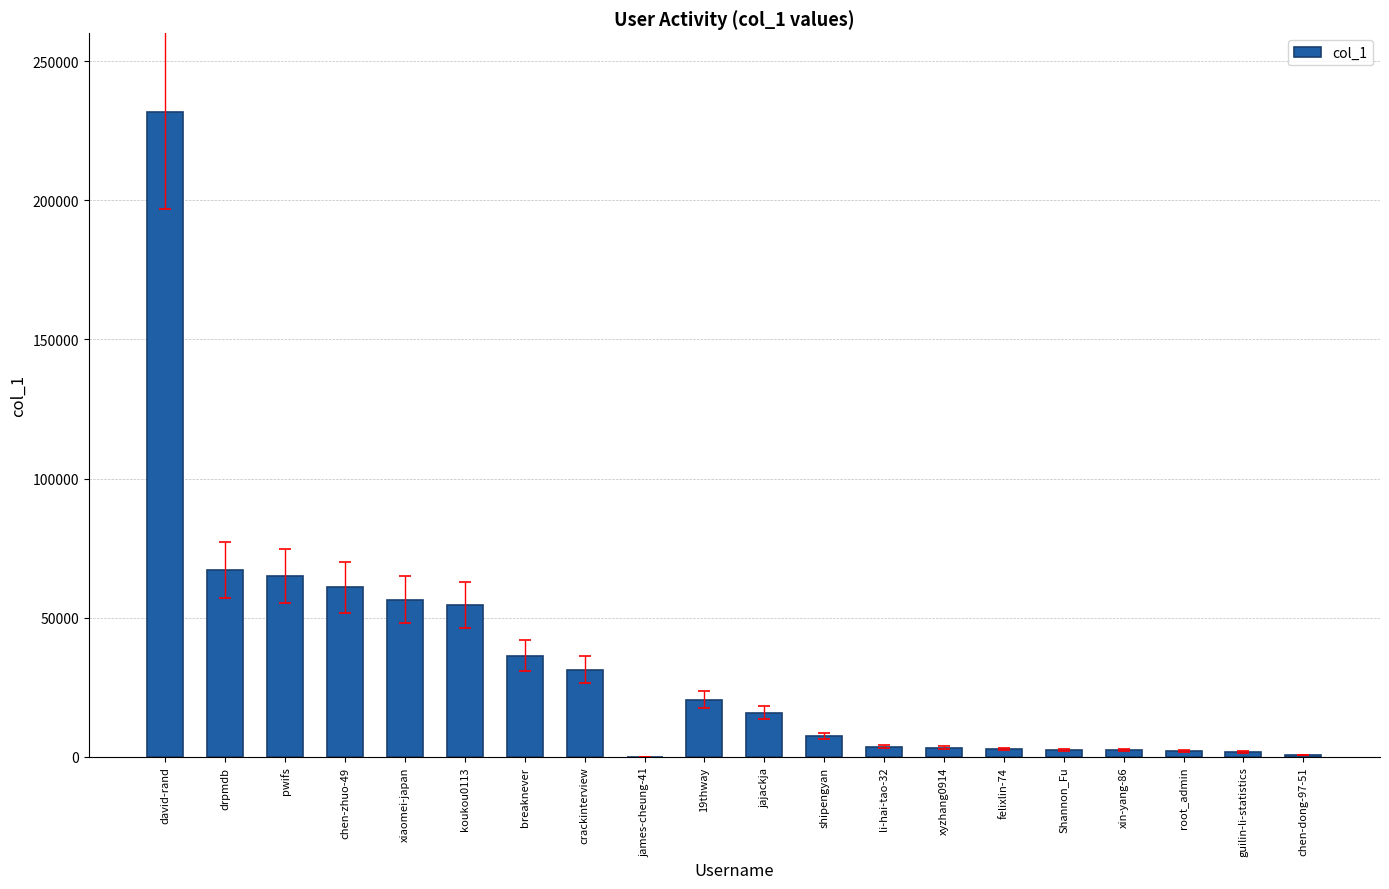

Which has a higher value, james-cheung-41 or xiaomei-japan?

xiaomei-japan